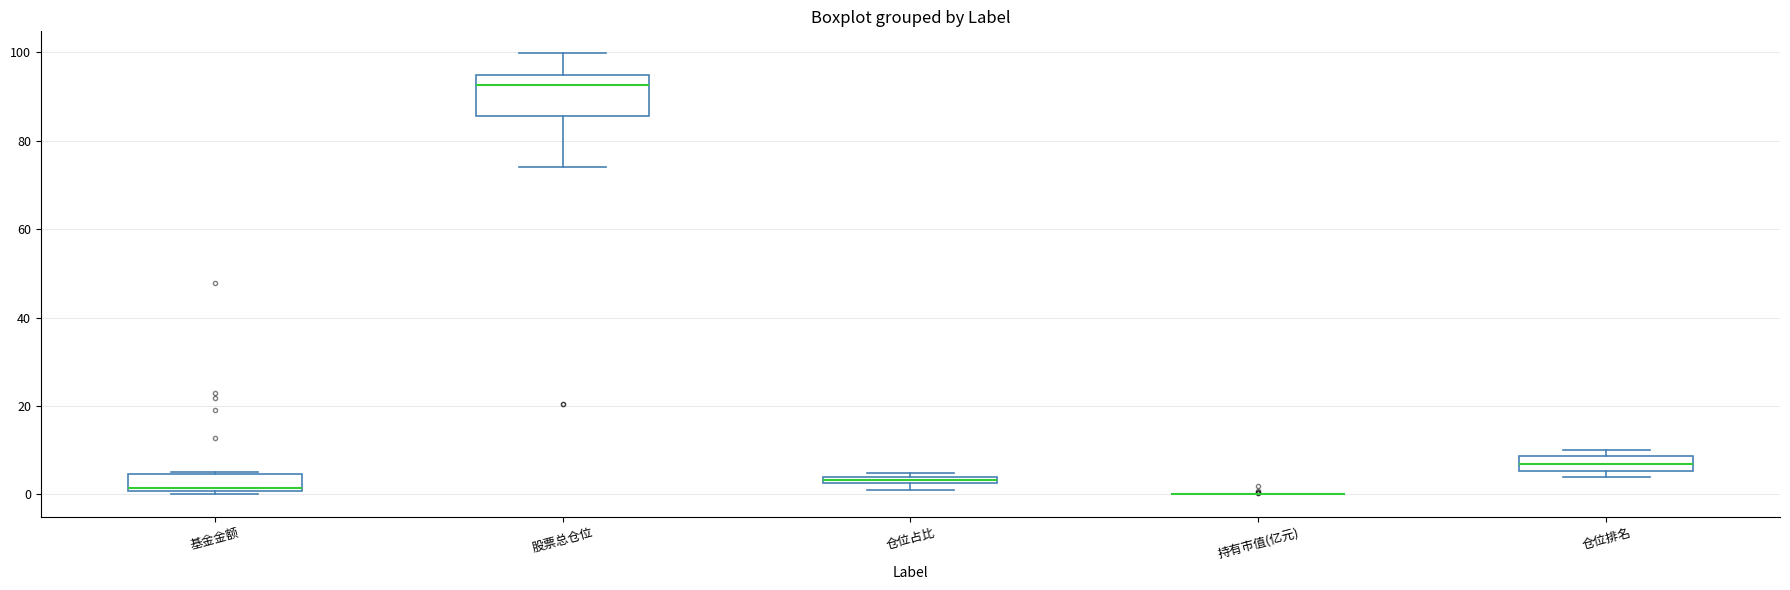

Comparing the boxes themselves (not the whiskers), which one is the tallest?

股票总仓位